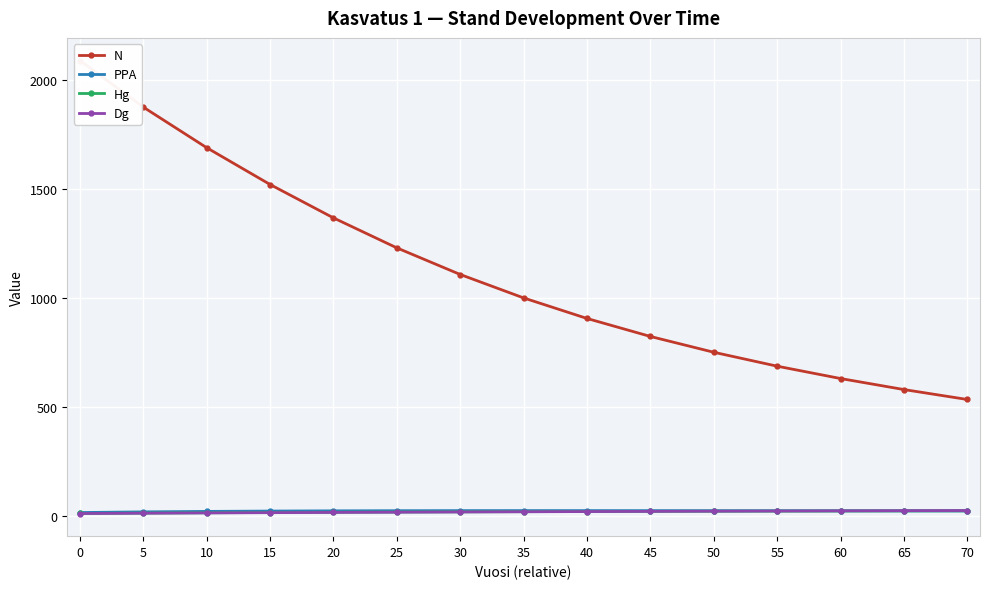

Reading right to left, what are all the values shown in this chart?

N: 534.2	579.7	630.3	686.9	750.7	823.1	905.6	999.8	1107.2	1229.2	1366.6	1519.7	1688.3	1874.4	2088.0
PPA: 23.1	23.5	23.9	24.2	24.5	24.7	24.8	24.9	24.7	24.4	23.8	22.7	21.1	19.0	16.0
Hg: 23.9	23.4	23.0	22.5	21.9	21.3	20.7	19.9	19.1	18.2	17.2	16.1	14.8	13.4	11.7
Dg: 25.3	24.5	23.8	23.0	22.1	21.3	20.4	19.5	18.6	17.6	16.5	15.4	14.2	13.0	11.5